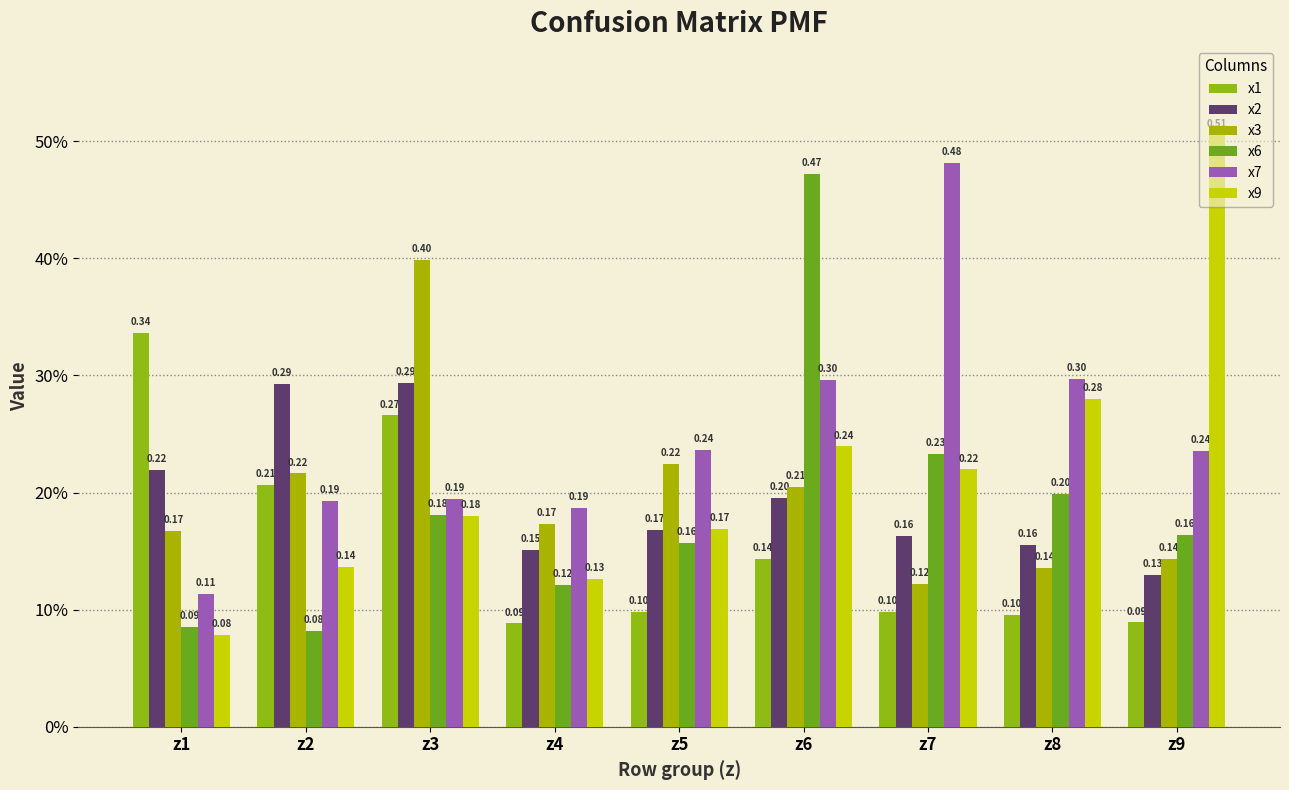

Which has a higher value, z3 or z5?

z3